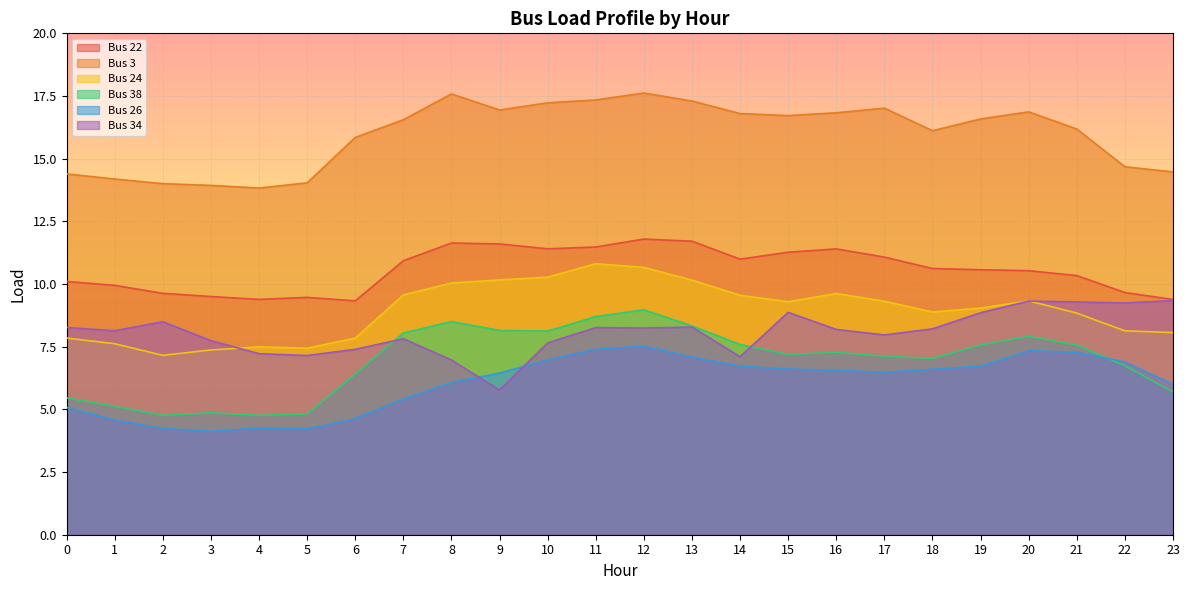

Is it true that Bus 26 equals 11.7 at 14?

False